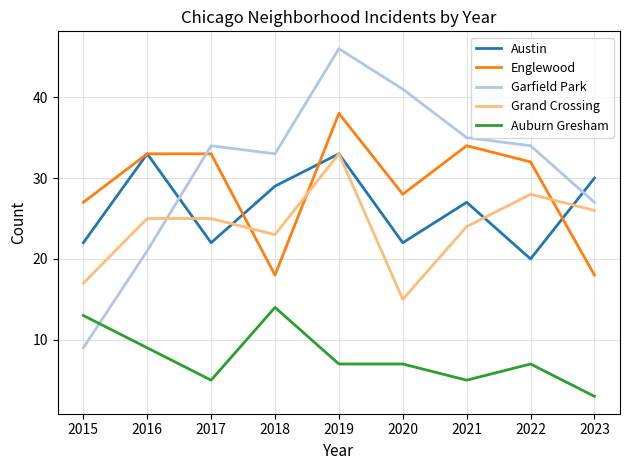

What are all the series names shown in the legend?

Austin, Englewood, Garfield Park, Grand Crossing, Auburn Gresham